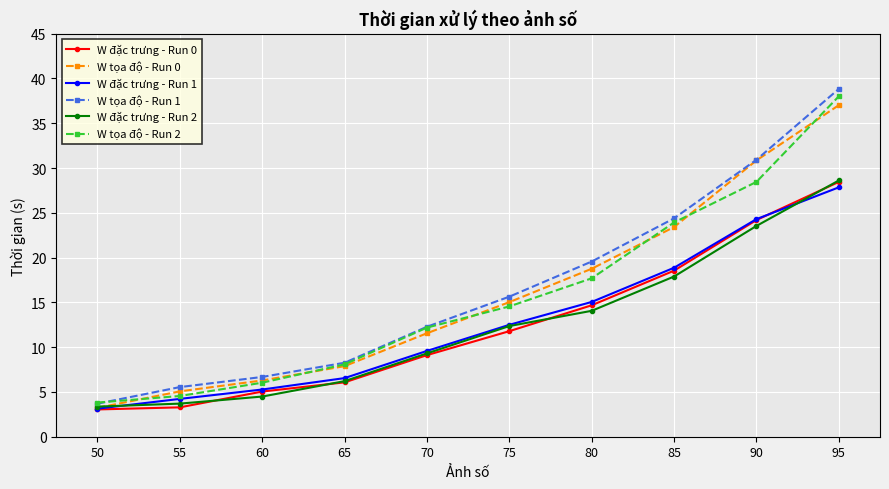

What is the difference between the maximum and minimum values in the W tọa độ - Run 2 series?

34.2